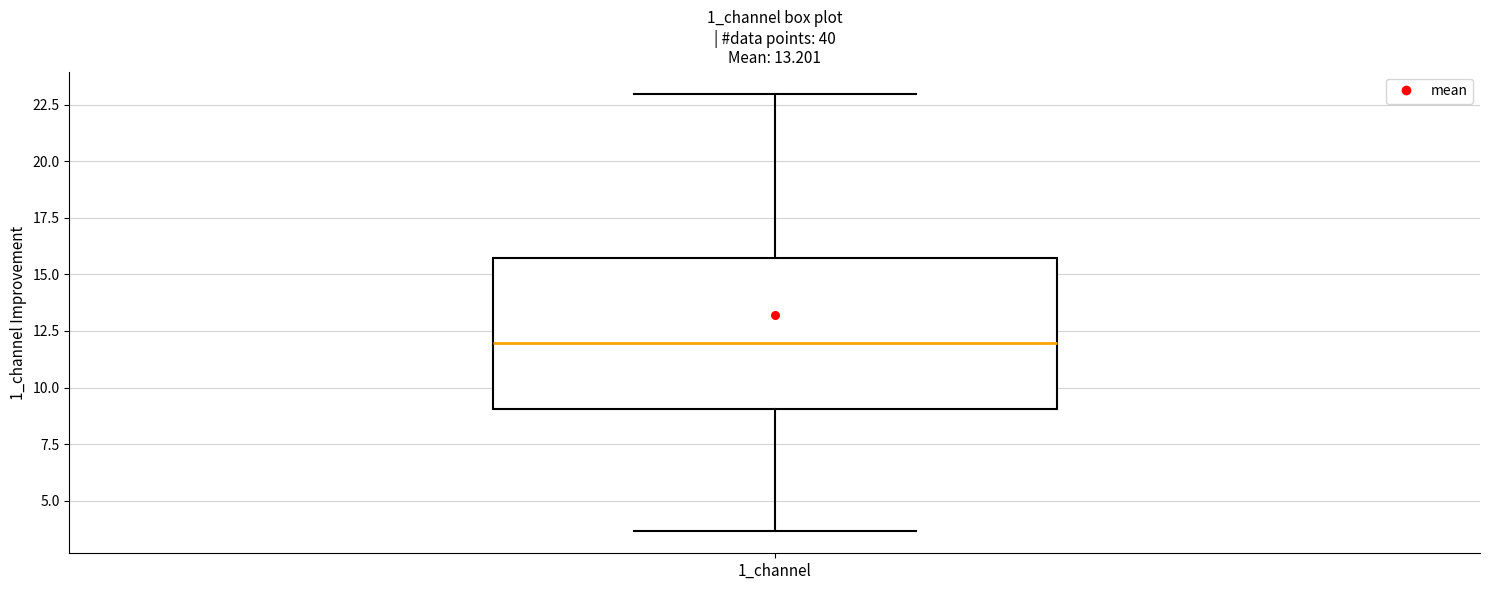

Where is the lower edge of the box for 1_channel on the y-axis? The values are not printed on the chart, so give them approximately, as read against the axis.

9.0